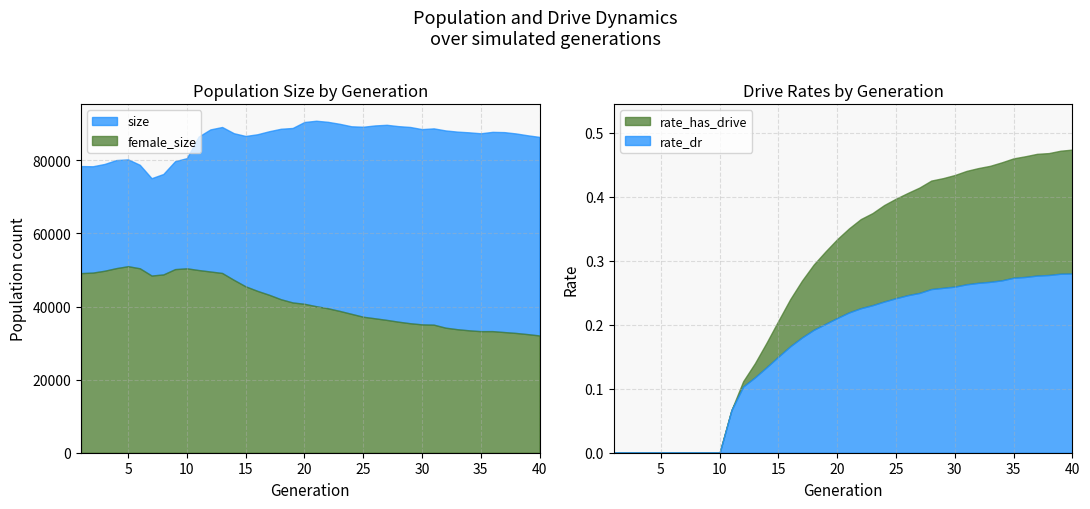

True or false: rate_has_drive has more than 1 interior local peaks.

False